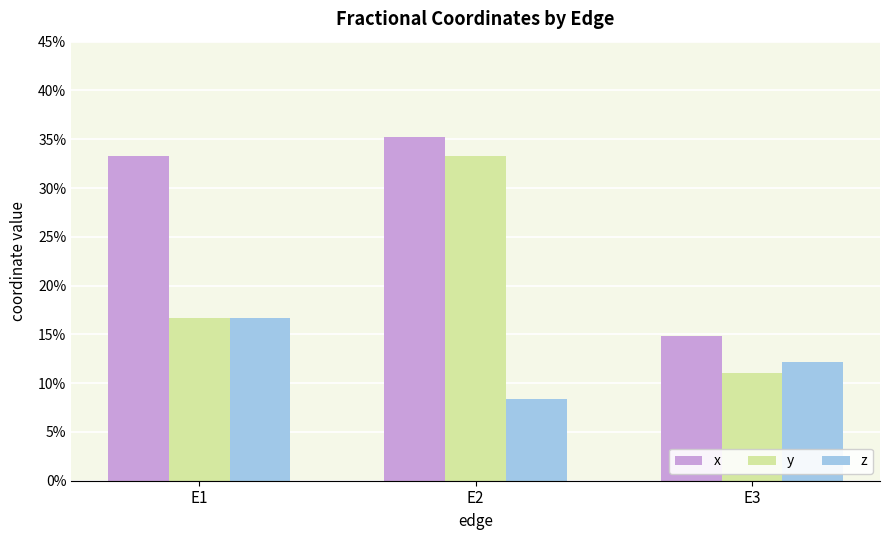

Are the bars grouped side by side (vs. stacked)?

Yes